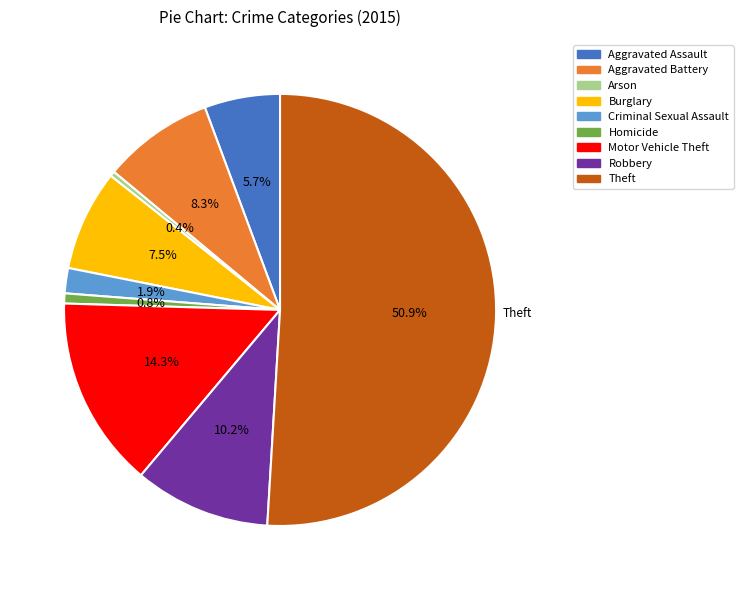

To the nearest percent, what portion does Criminal Sexual Assault represent?

2%